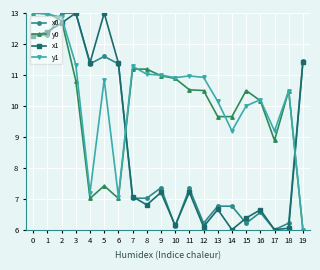

What is the spread (max minus min) of values at 13?

3.5